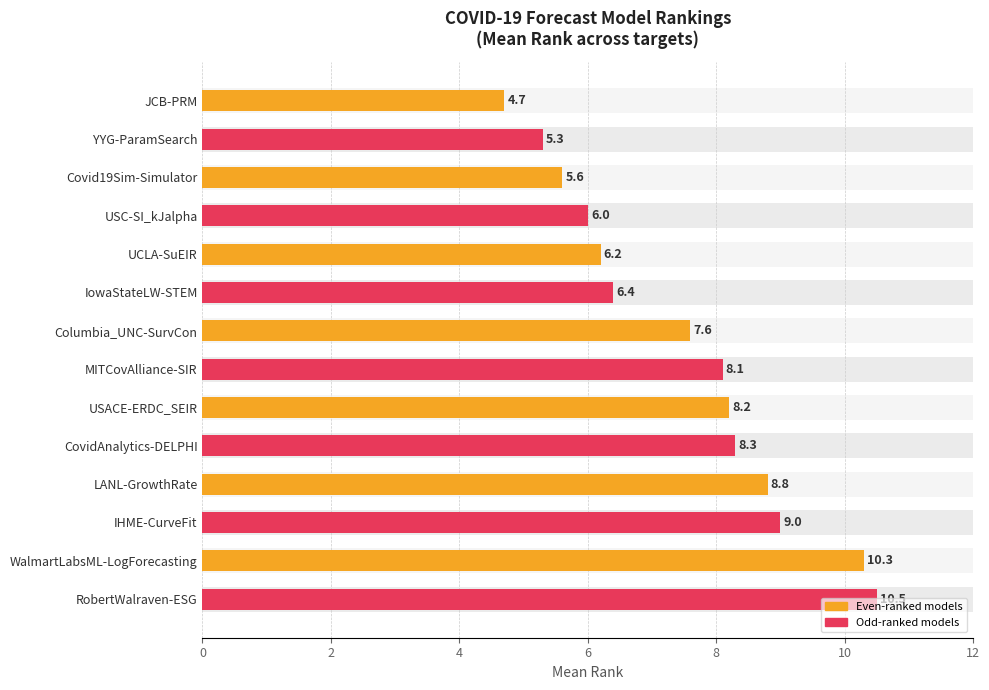

The value at MITCovAlliance-SIR is 8.1. True or false?

True